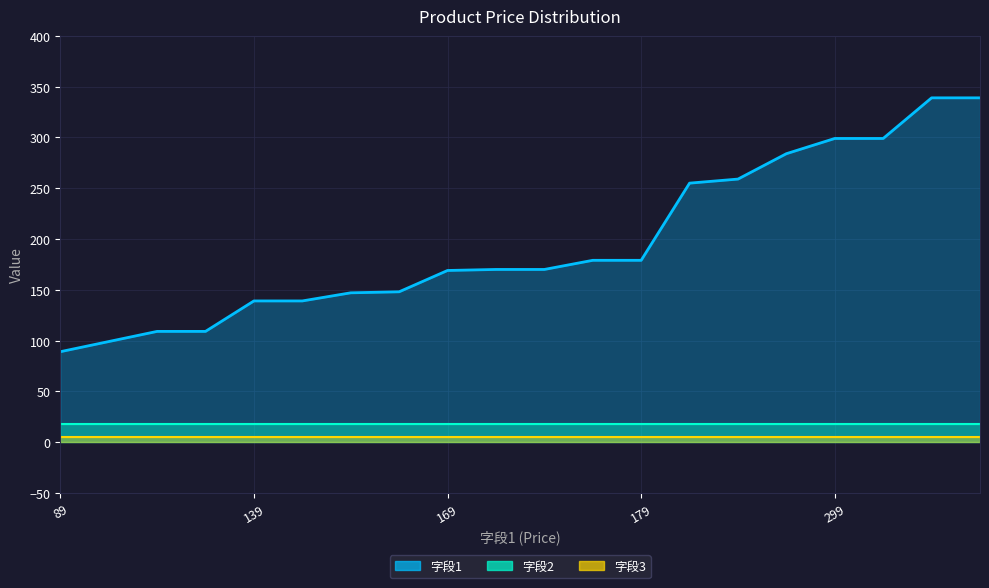

True or false: 字段3 and 字段1 cross at least once.

False